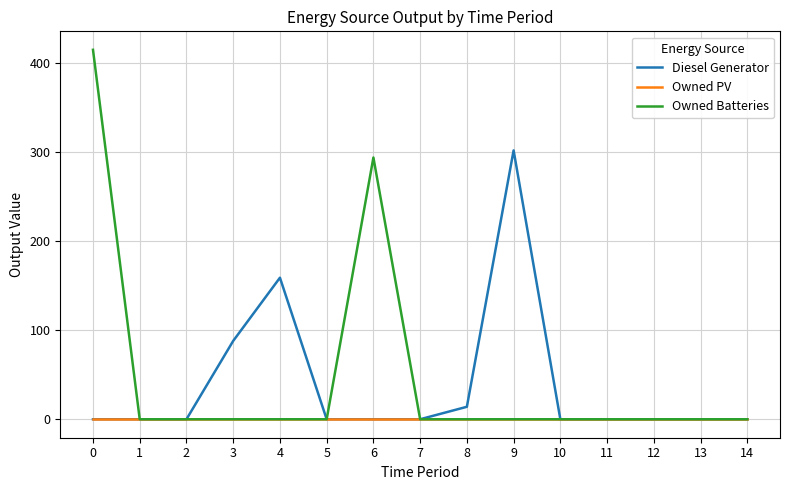

What is the sum of the Diesel Generator values at 8 and 4?

173